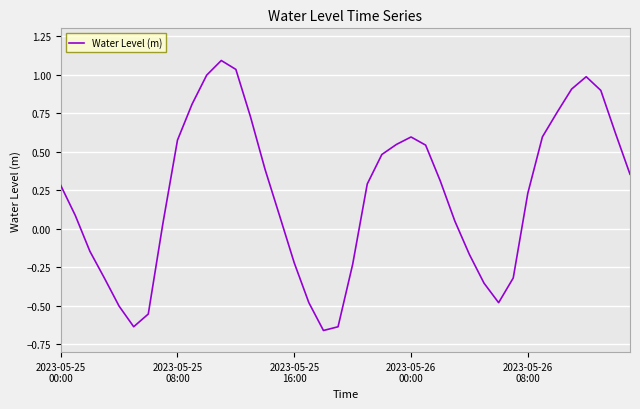

What is the difference between the maximum and minimum values?

1.8